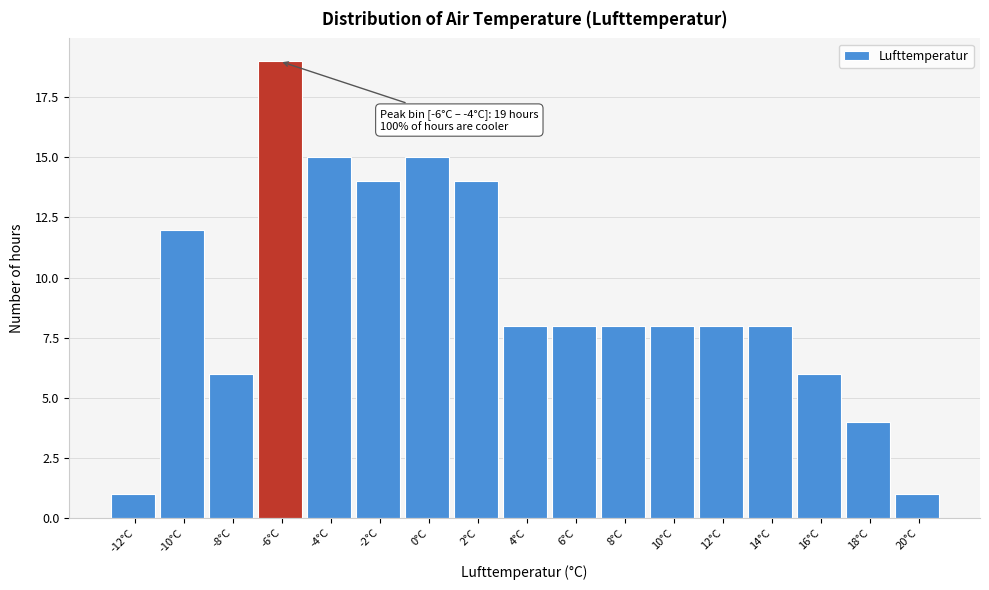

Reading right to left, what are all the values shown in this chart?

20°C=1	18°C=4	16°C=6	14°C=8	12°C=8	10°C=8	8°C=8	6°C=8	4°C=8	2°C=14	0°C=15	-2°C=14	-4°C=15	-6°C=19	-8°C=6	-10°C=12	-12°C=1